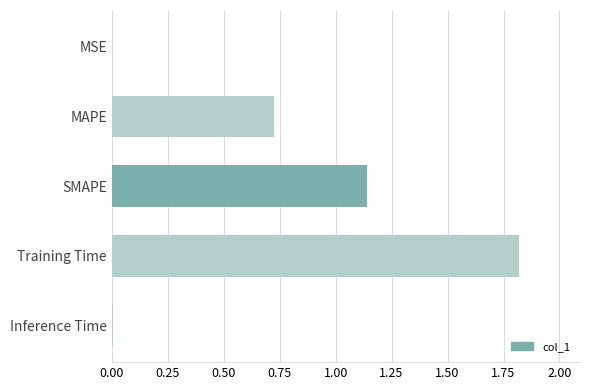

Which category has the highest value across all series?

Training Time